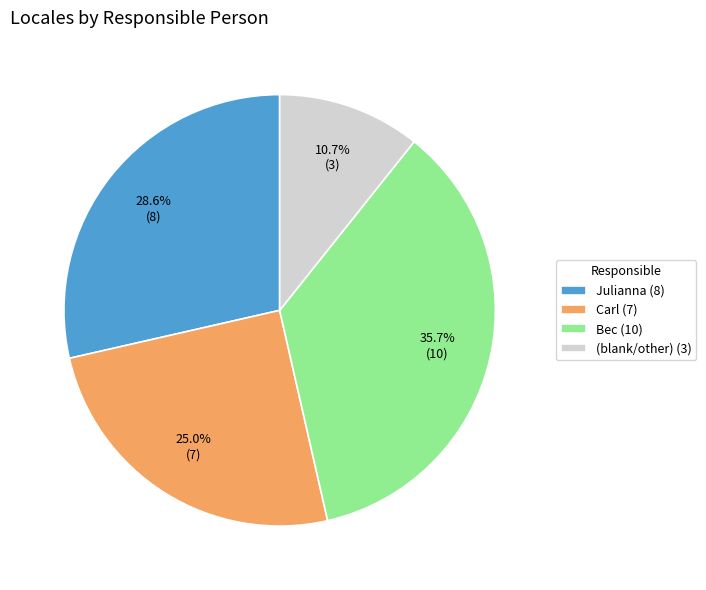

Which category has the smallest portion of the pie?

(blank/other) (3)